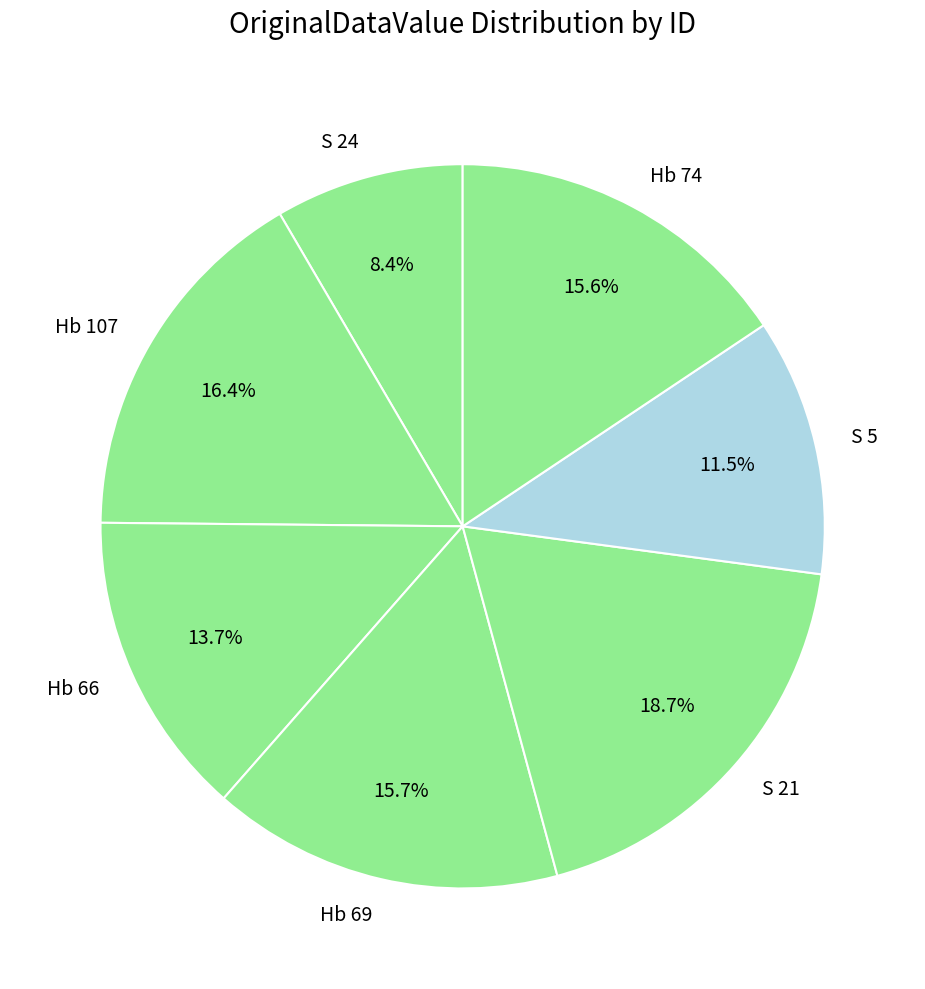

How many slices are in this pie chart?

7